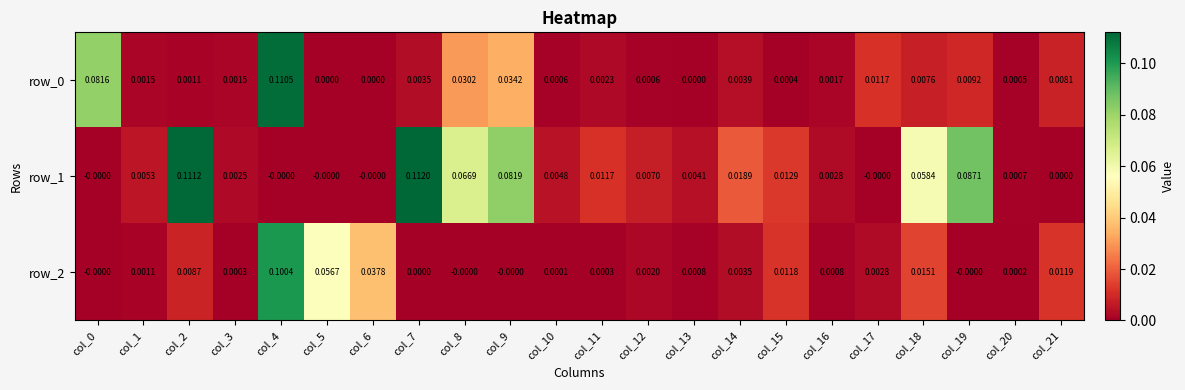

Is the value of row_0 at col_2 greater than the value of row_2 at col_10?

Yes